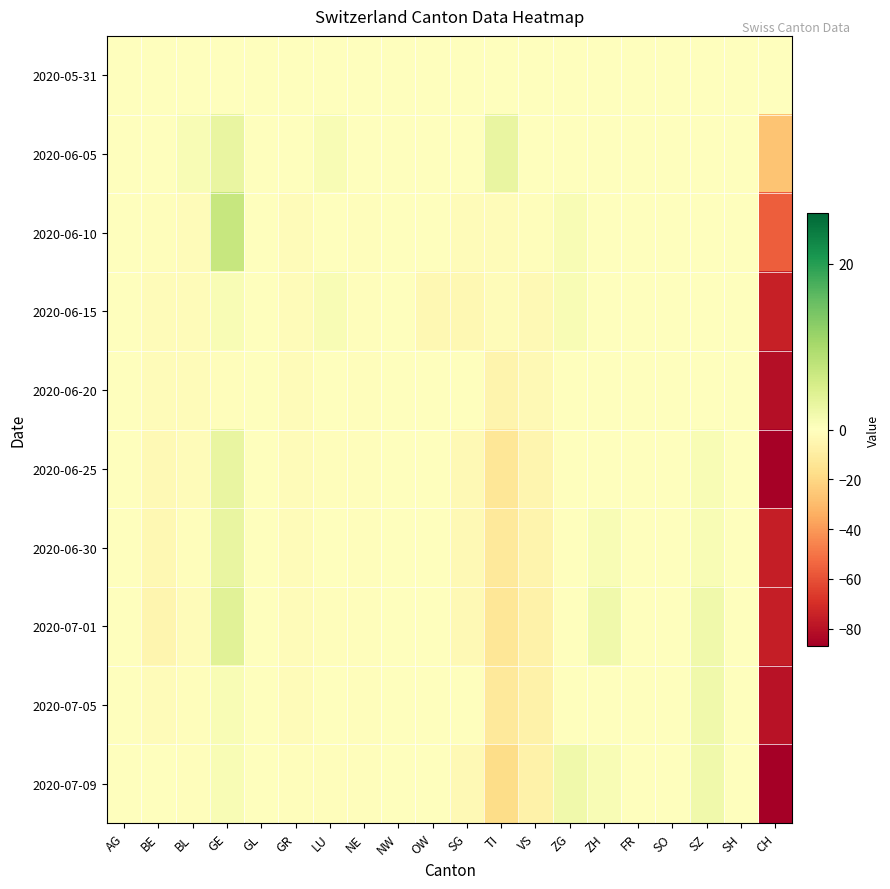

At which category is the sum across all series the highest?

GE